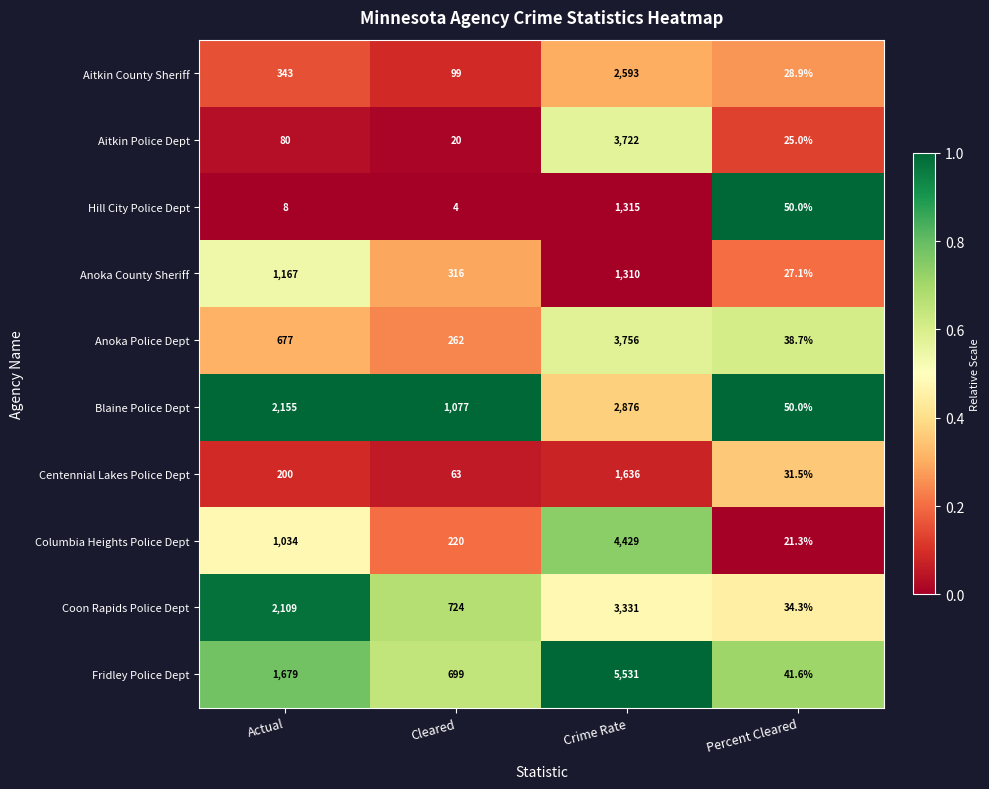

How many categories are shown in the chart?

4